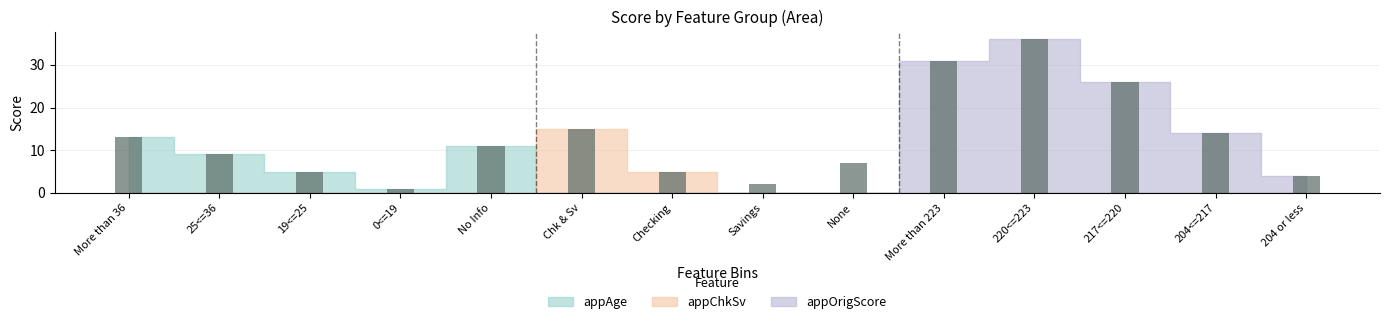

Which series has the largest total across all categories?

appOrigScore